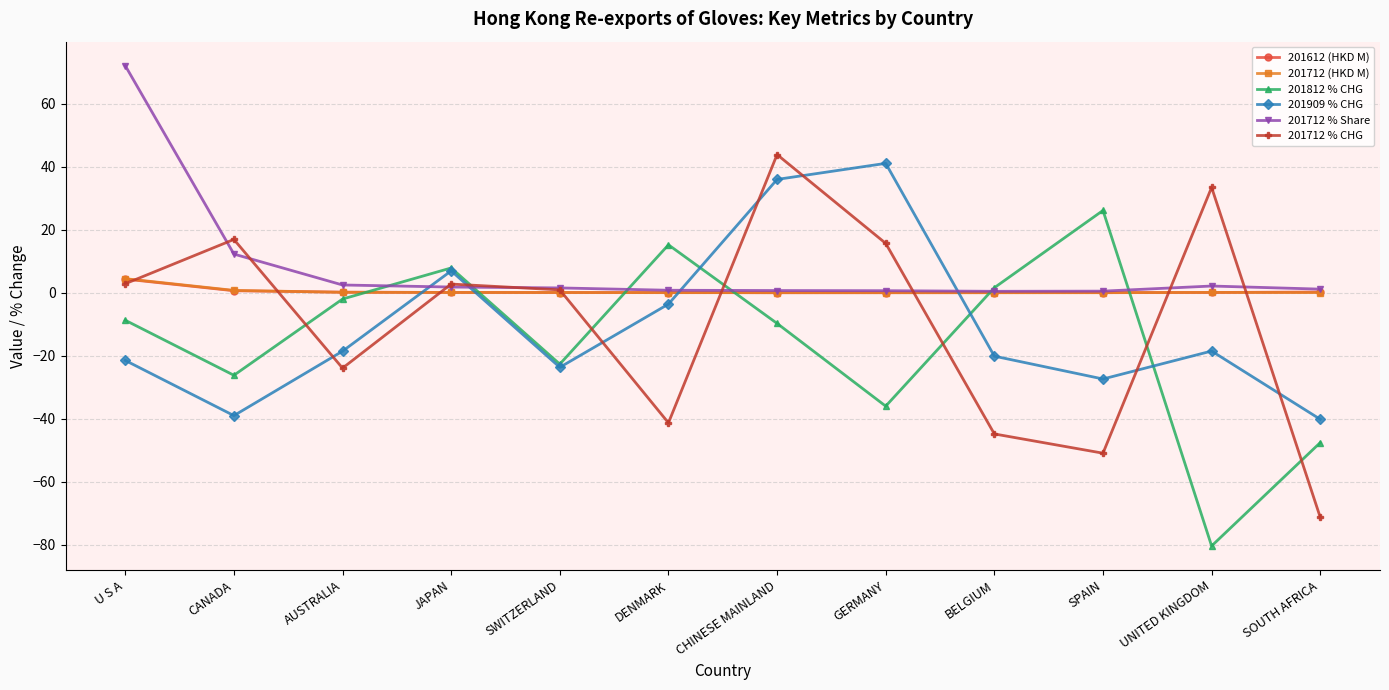

What value does the 201612 (HKD M) series have at AUSTRALIA?

0.2